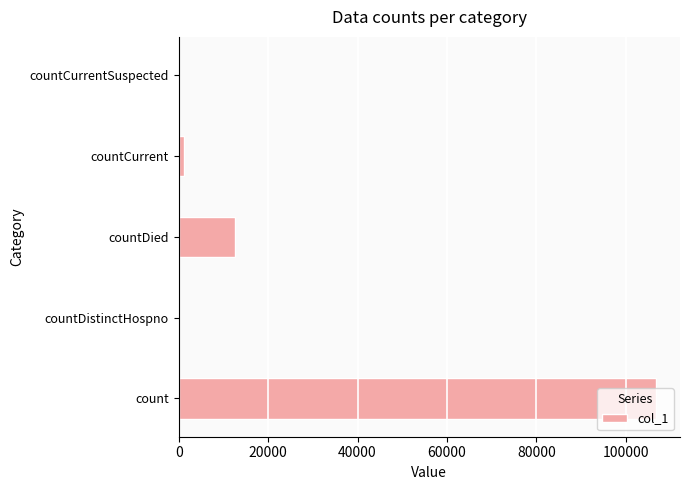

What is the sum of all values?

120616